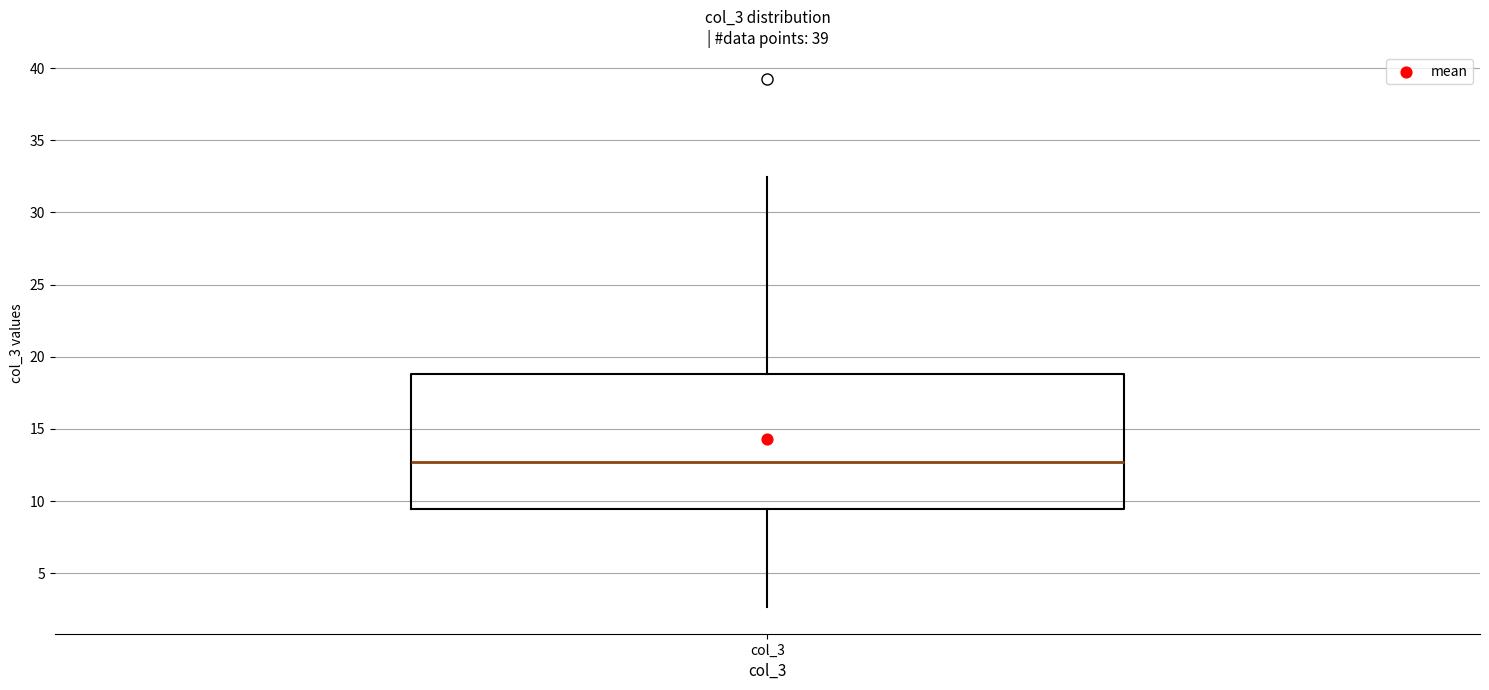

Where is the upper edge of the box for col_3 on the y-axis? The values are not printed on the chart, so give them approximately, as read against the axis.

19.0